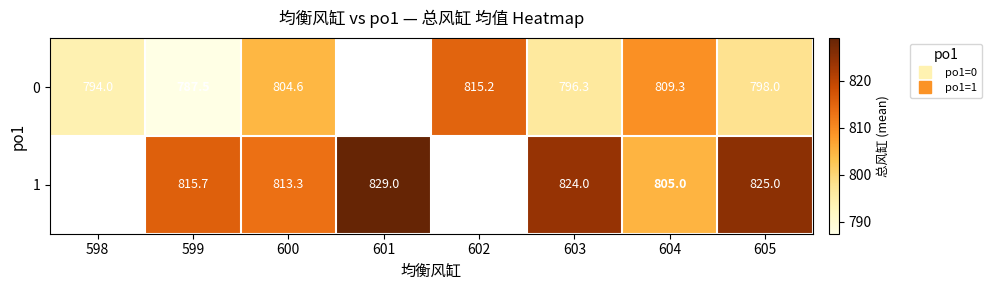

Where is 0 nearest to the value 801?

605